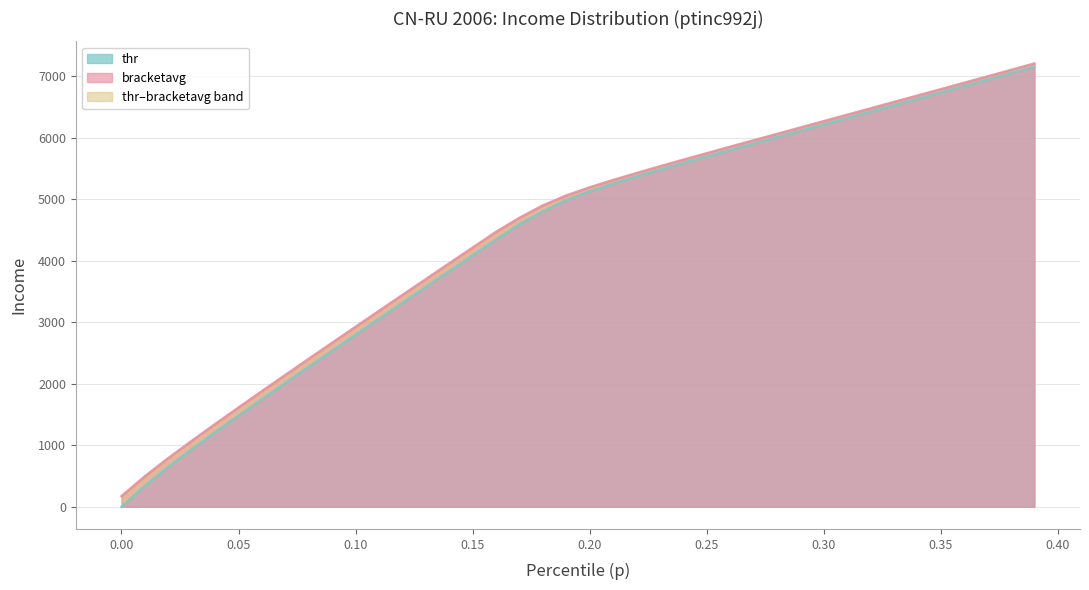

What is the highest value of the thr series?

7150.5